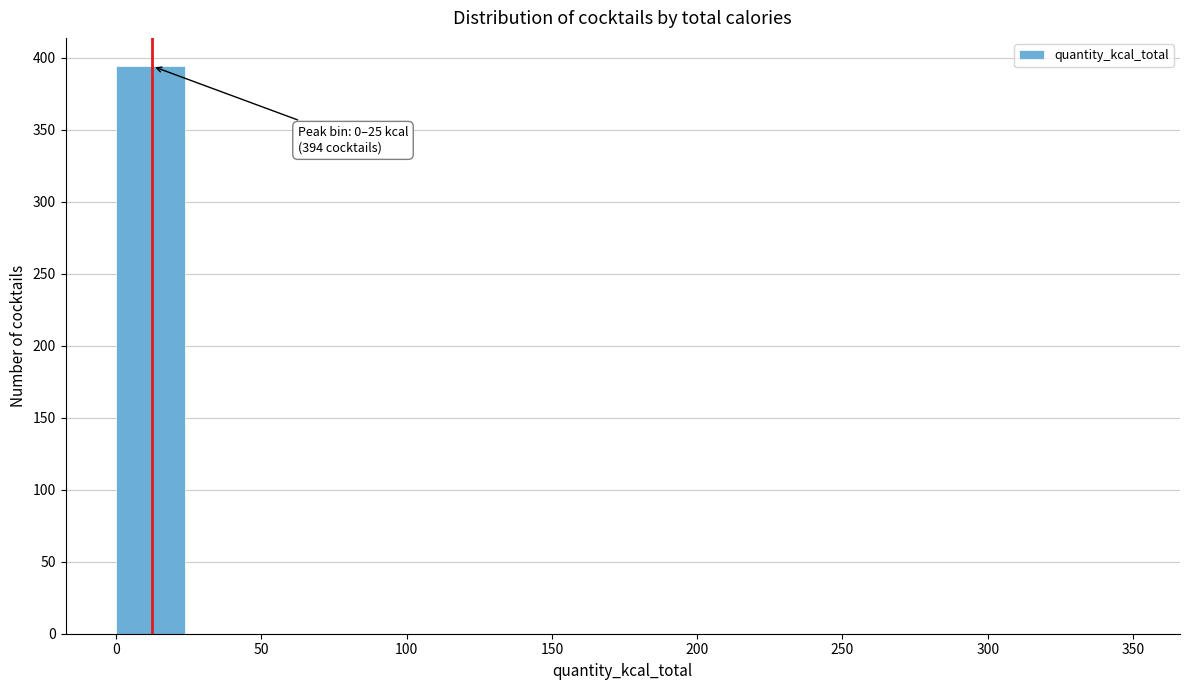

Which range on the x-axis has the tallest bar?

0 to 25